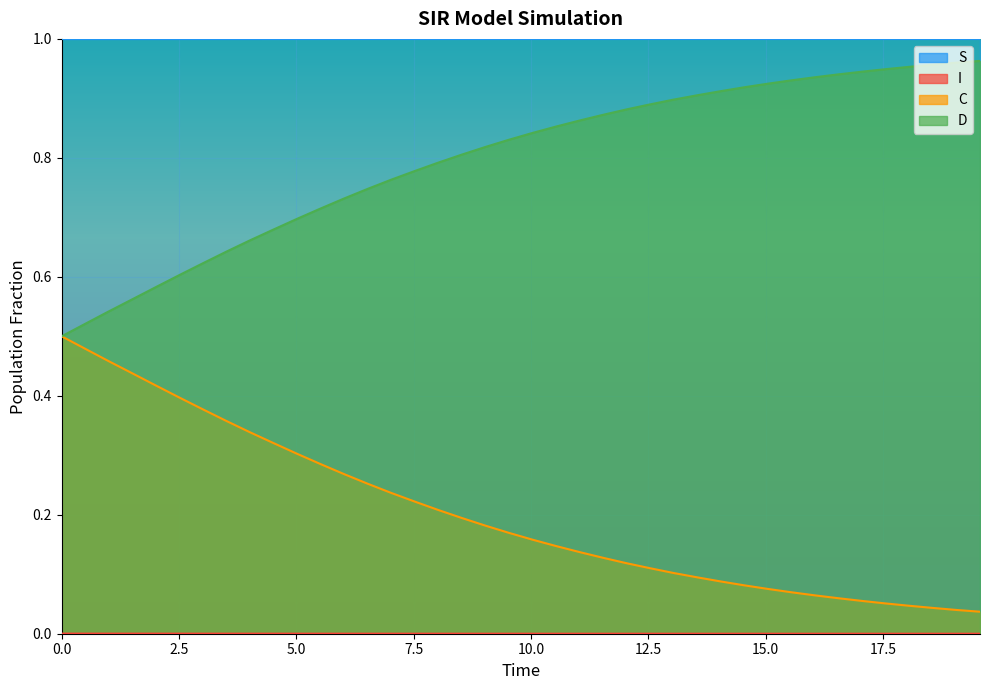

How many data points does each series have?

40